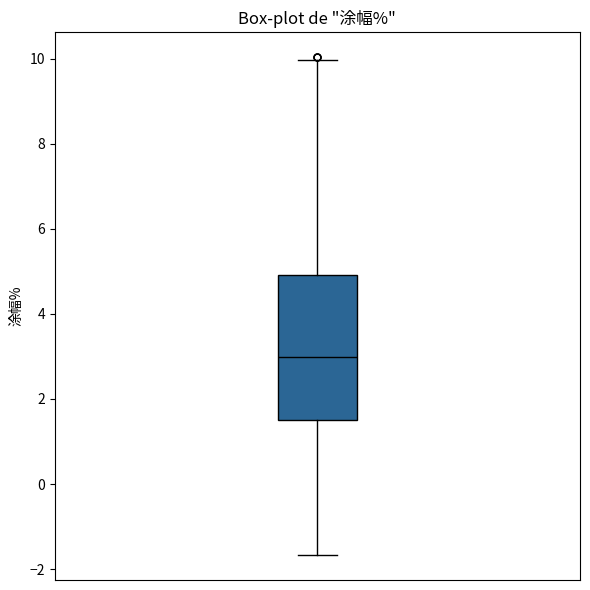

Where does the lower whisker of the box end on the y-axis? The values are not printed on the chart, so give them approximately, as read against the axis.

-1.6